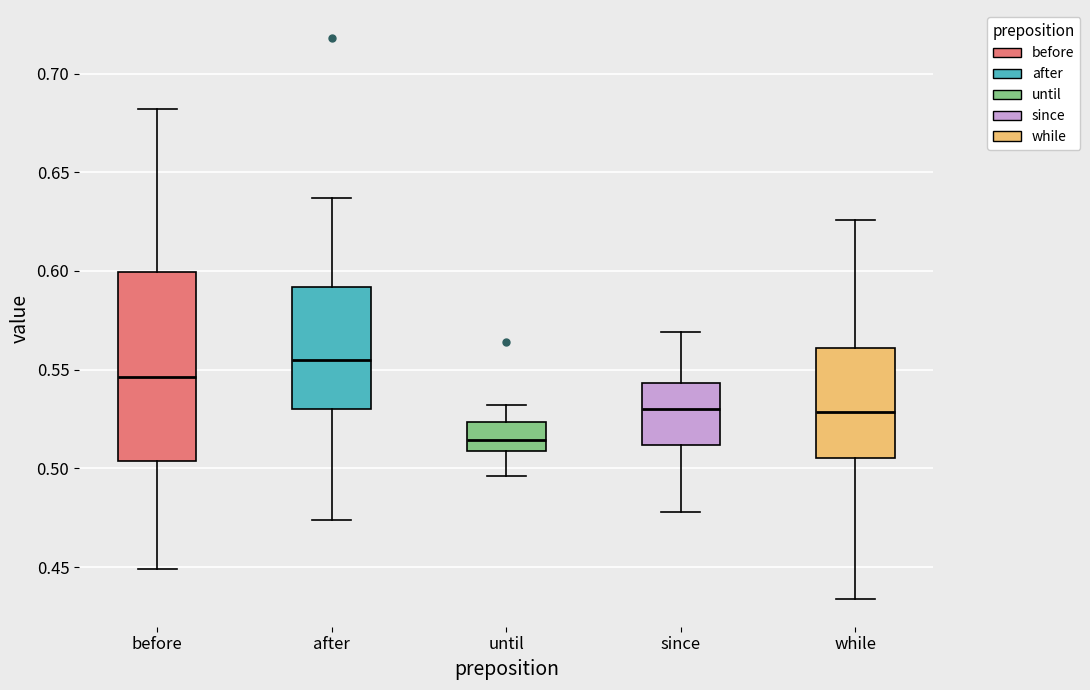

Reading left to right, read every box against the y-axis: the position of its median line, the range the box covers, and the ends of its whiskers. The values are not printed on the chart, so give them approximately, as read against the axis.

before: median 0.545, box 0.505 to 0.600, whiskers 0.450 to 0.680
after: median 0.555, box 0.530 to 0.590, whiskers 0.475 to 0.635
until: median 0.515, box 0.510 to 0.525, whiskers 0.495 to 0.530
since: median 0.530, box 0.510 to 0.545, whiskers 0.480 to 0.570
while: median 0.530, box 0.505 to 0.560, whiskers 0.435 to 0.625